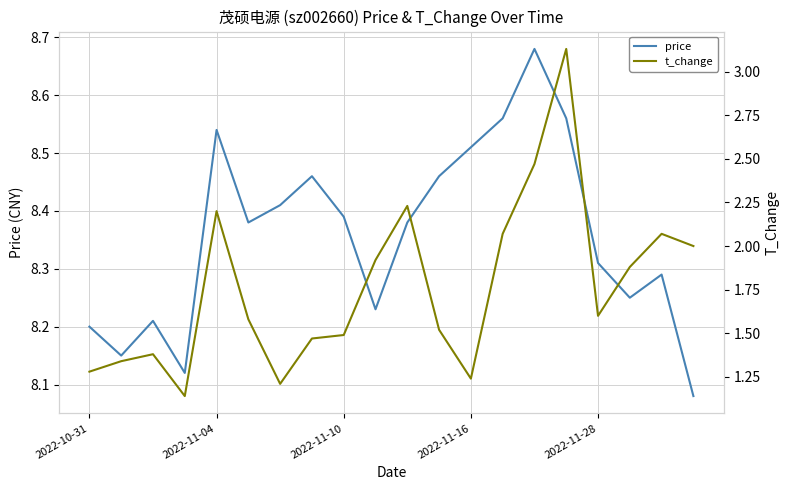

How many interior local peaks does the price series have?

5